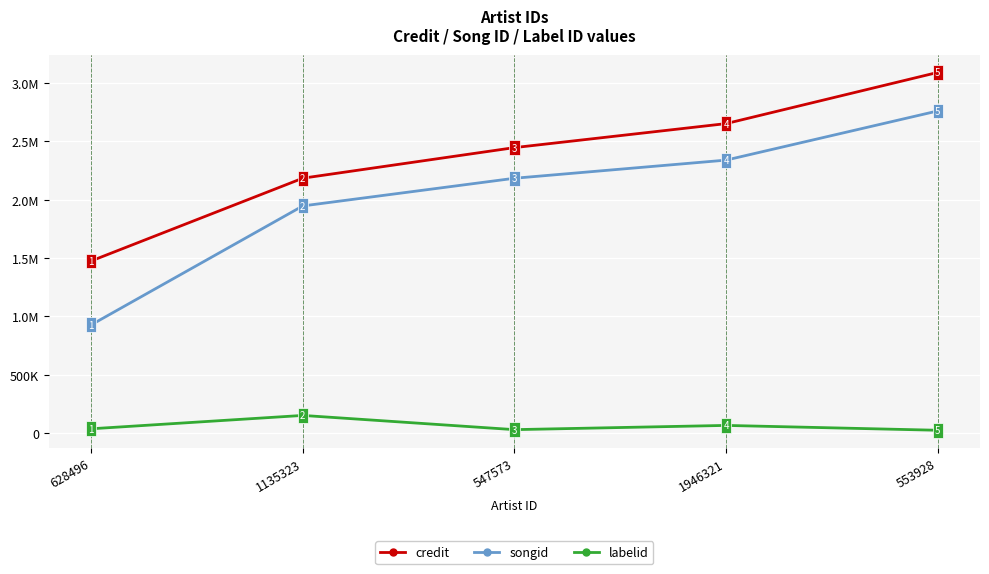

Does the chart have visible grid lines?

Yes